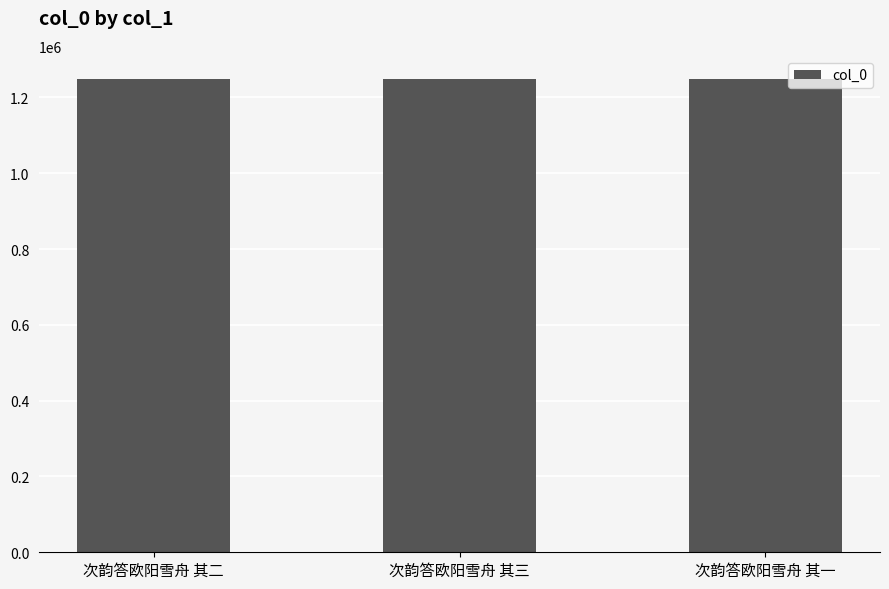

What is the approximate value at 次韵答欧阳雪舟 其二?

1247549